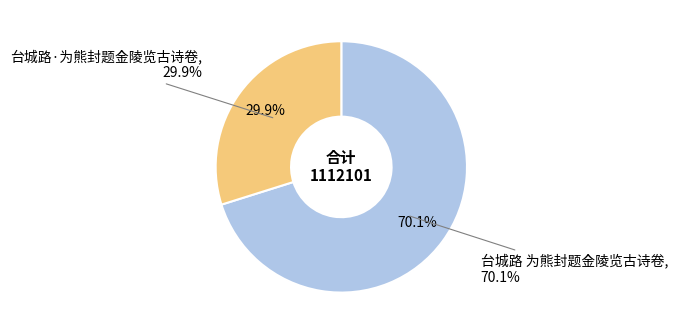

To the nearest percent, what is the combined percentage of 台城路 为熊封题金陵览古诗卷 and 台城路·为熊封题金陵览古诗卷?

100%